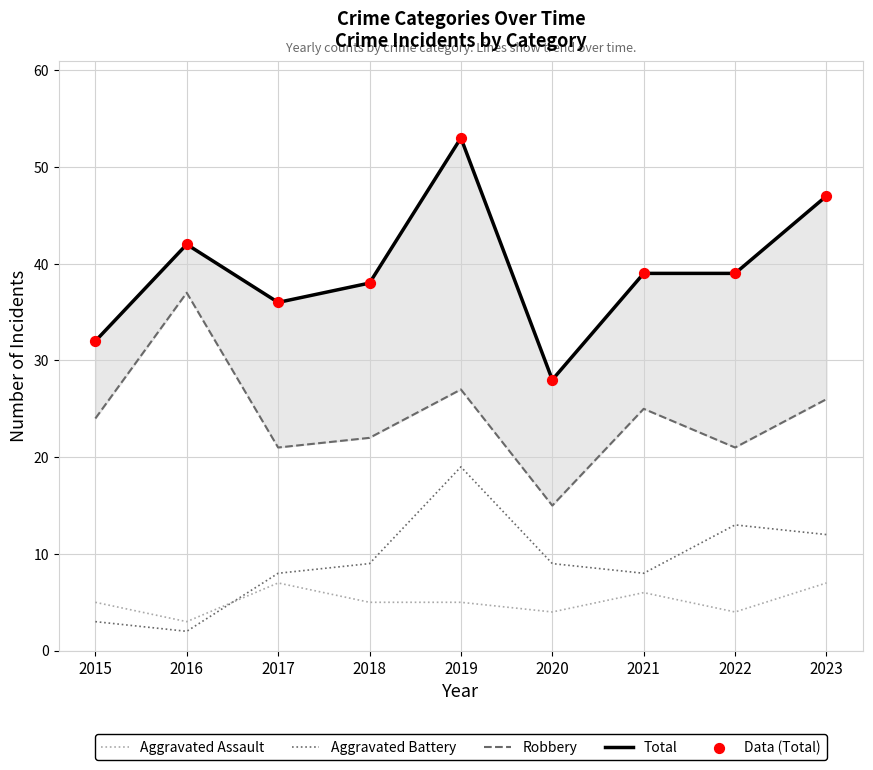

Which series has the largest Y range (max minus min)?

Total